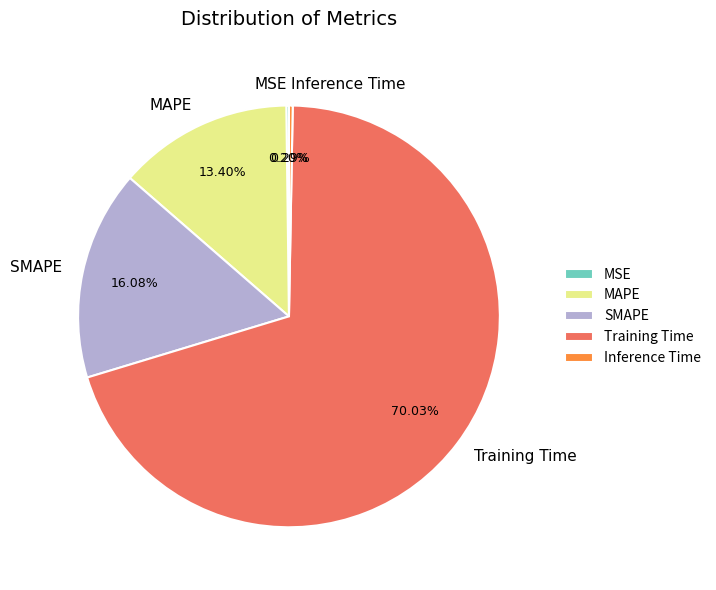

What is the largest slice in the pie chart?

Training Time